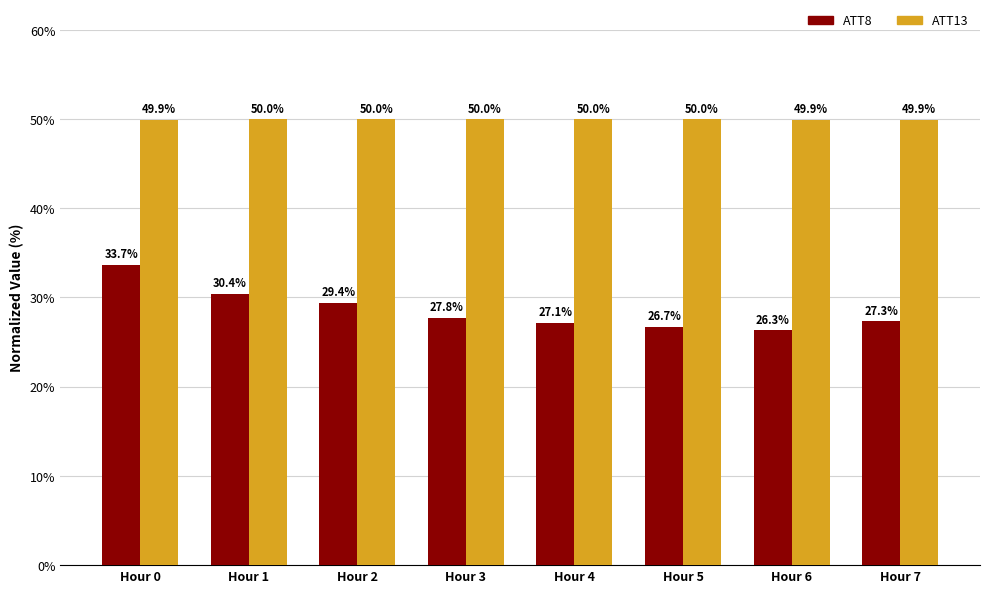

Which series has the largest range (max minus min)?

ATT8